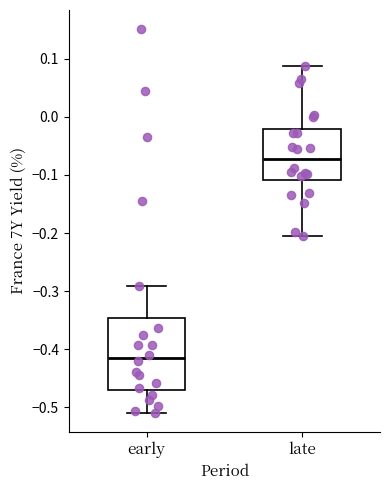

Which box is the tallest, from its lower edge to its upper edge?

early